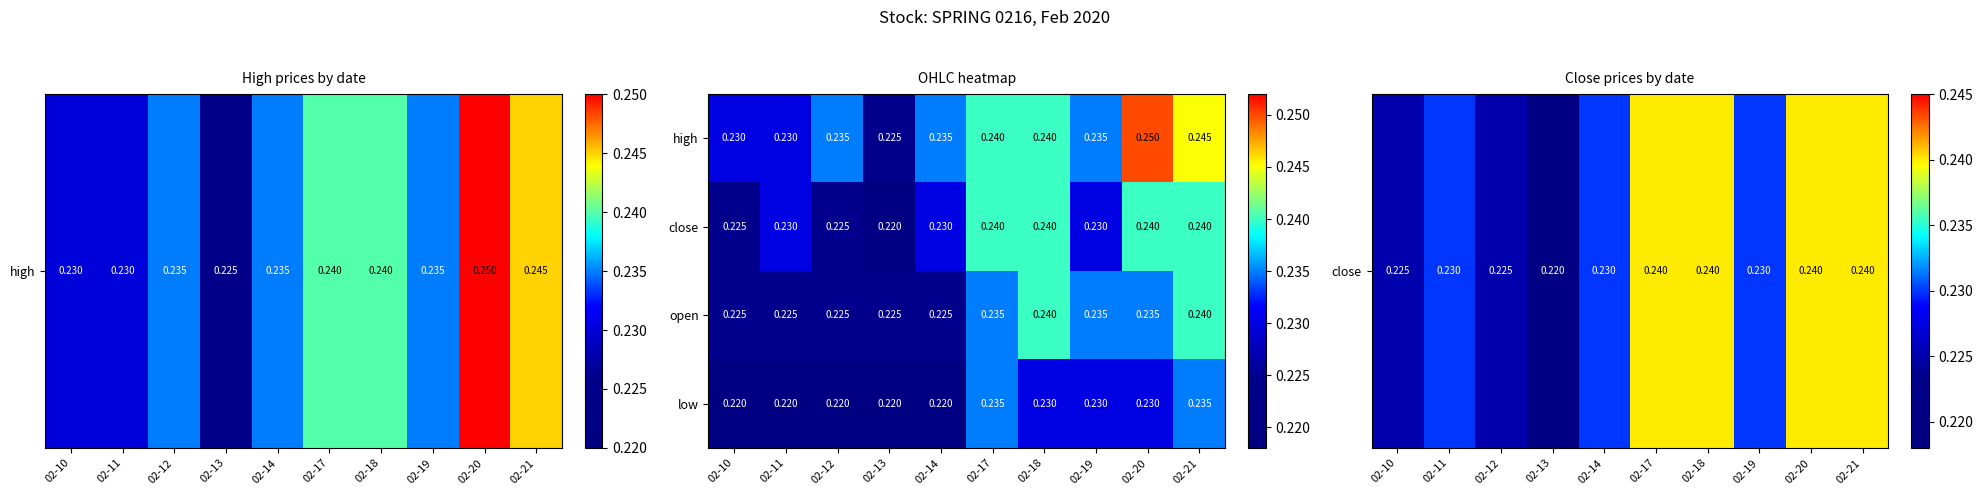

Which series has the widest spread of values?

high